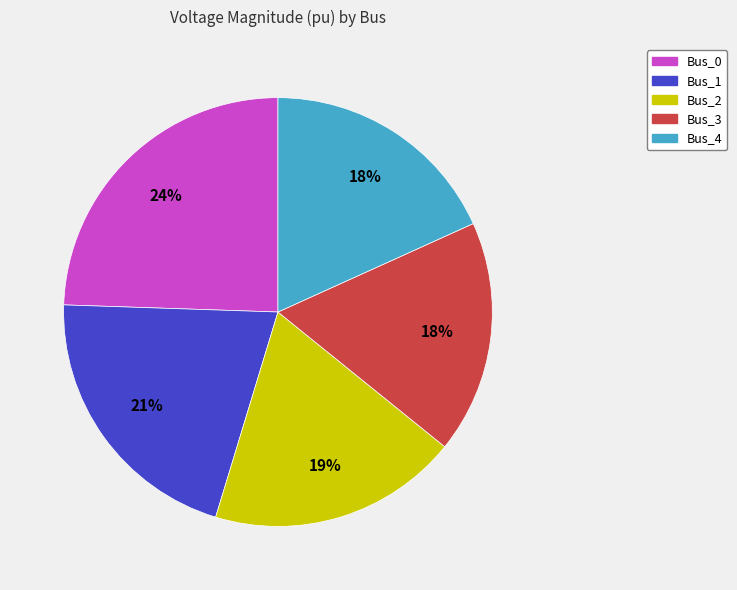

To the nearest percent, what is the average slice percentage?

20%